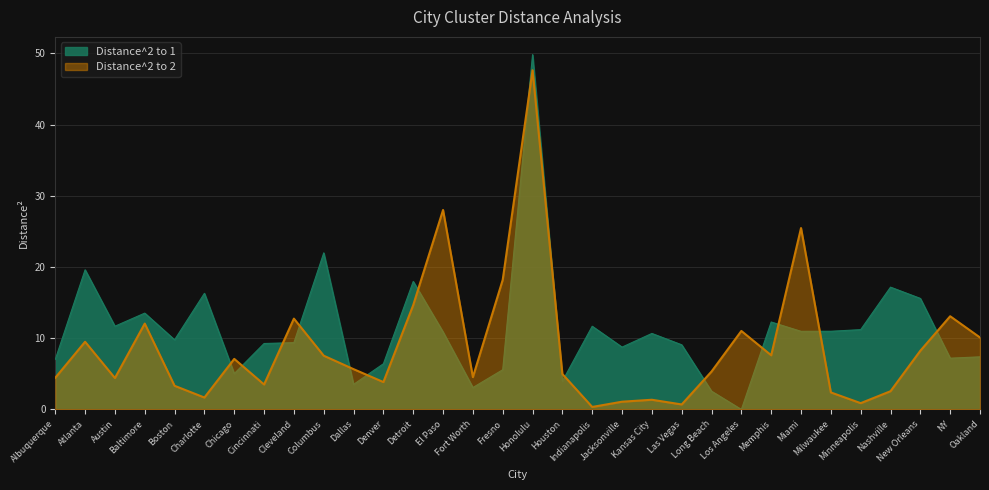

Is it true that Distance^2 to 2 equals 25.5 at Miami?

True